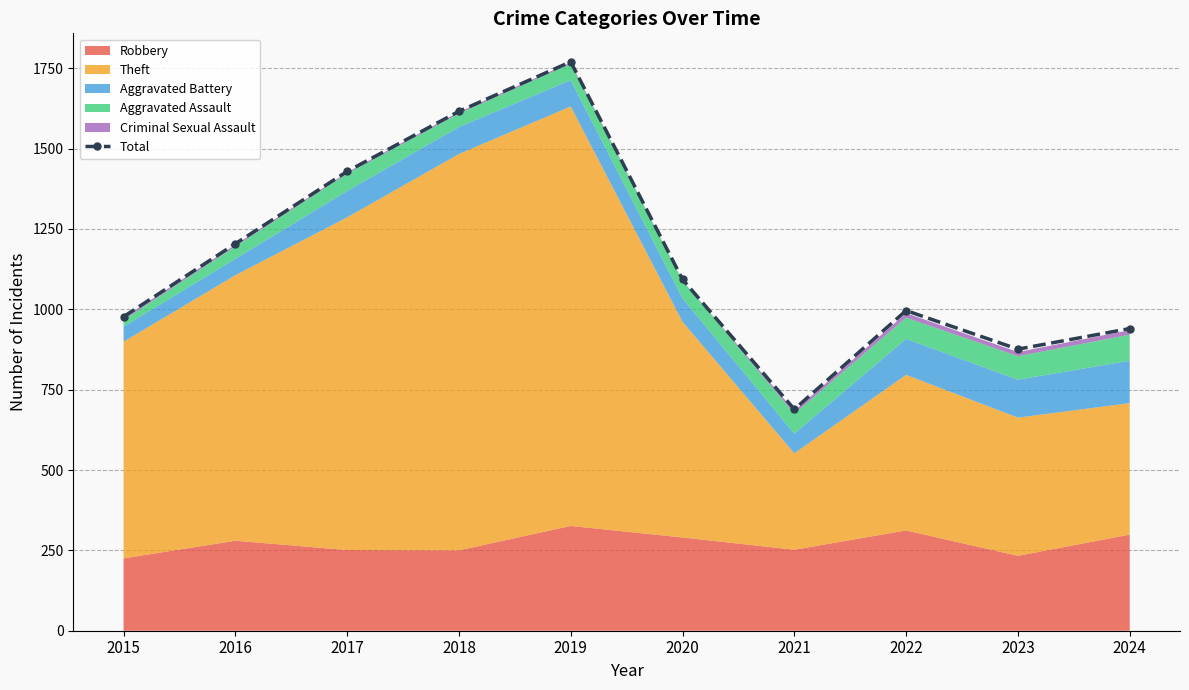

Which category has the lowest value across all series?

2021